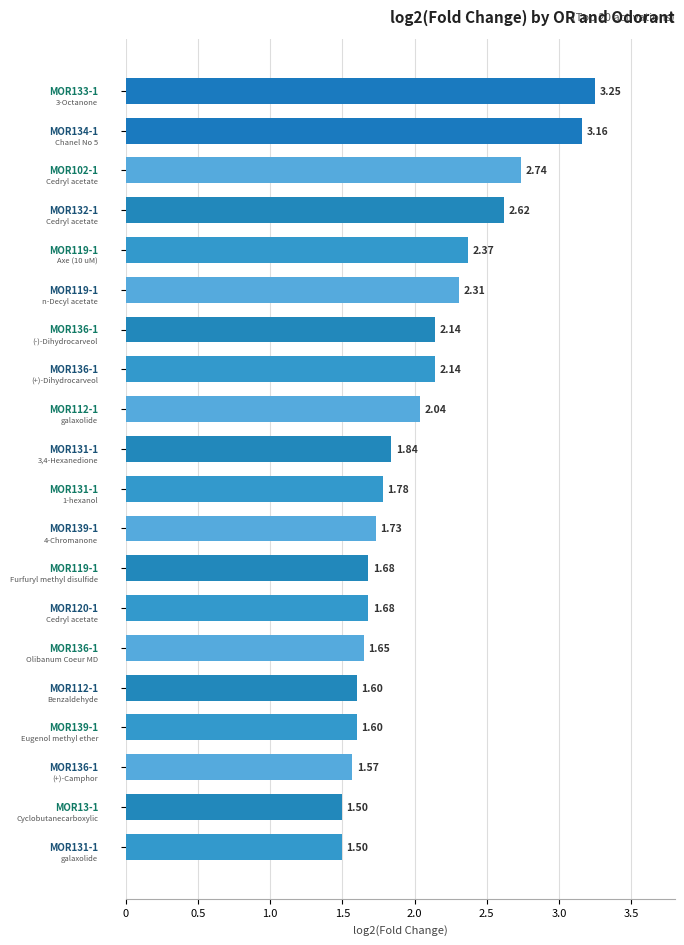

What is the sum of all values?

40.9